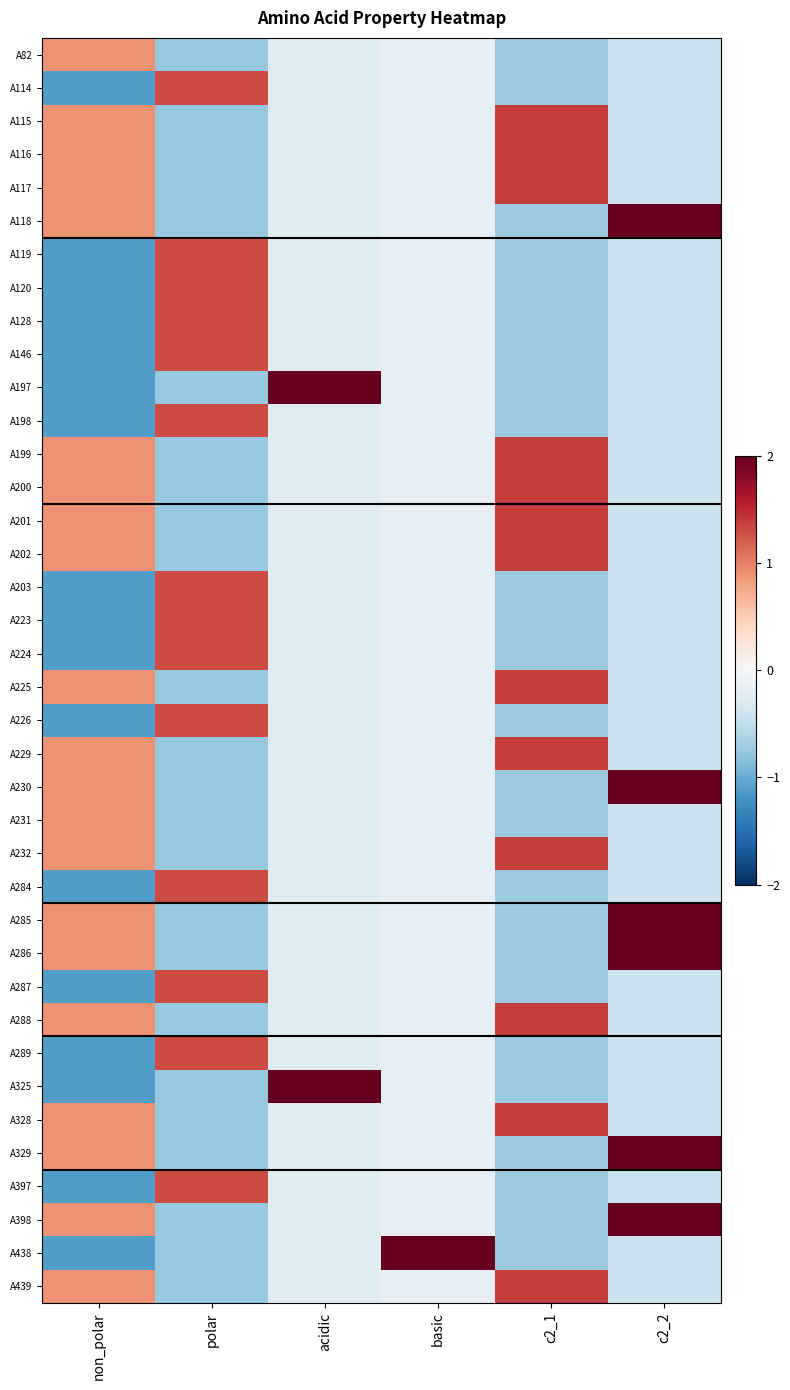

What is the smallest value displayed?

-1.1